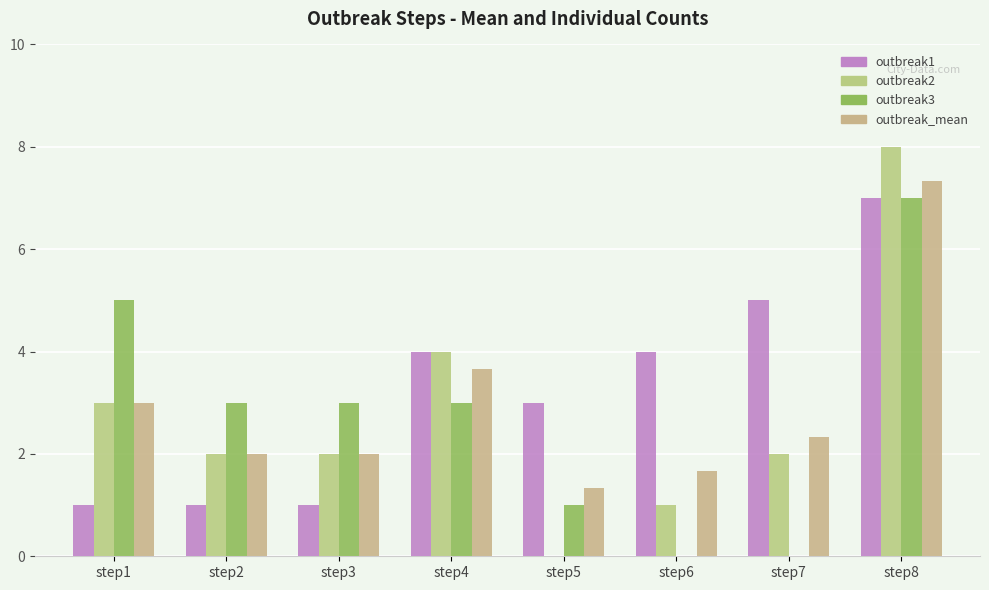

Which series has the largest range (max minus min)?

outbreak2